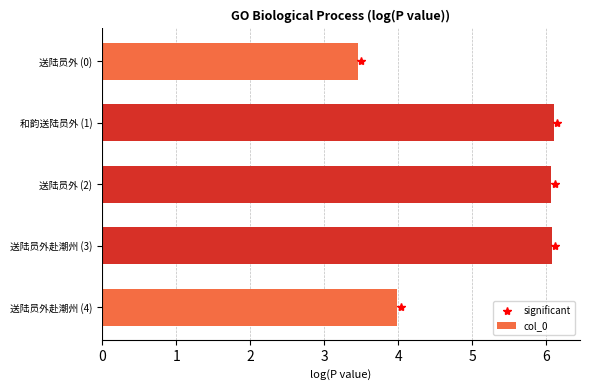

What is the difference between the maximum and minimum values?

2.6